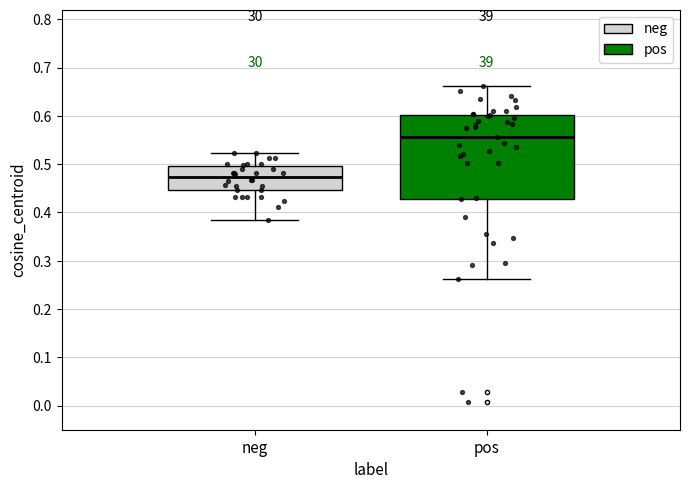

Reading left to right, read every box against the y-axis: the position of its median line, the range the box covers, and the ends of its whiskers. The values are not printed on the chart, so give them approximately, as read against the axis.

neg: median 0.47, box 0.45 to 0.50, whiskers 0.38 to 0.52
pos: median 0.56, box 0.43 to 0.60, whiskers 0.26 to 0.66